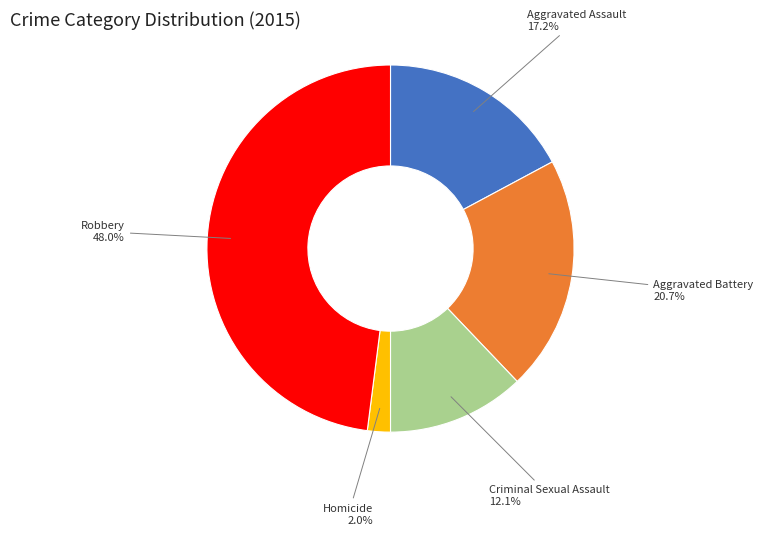

Is there any slice that represents more than half of the pie?

No